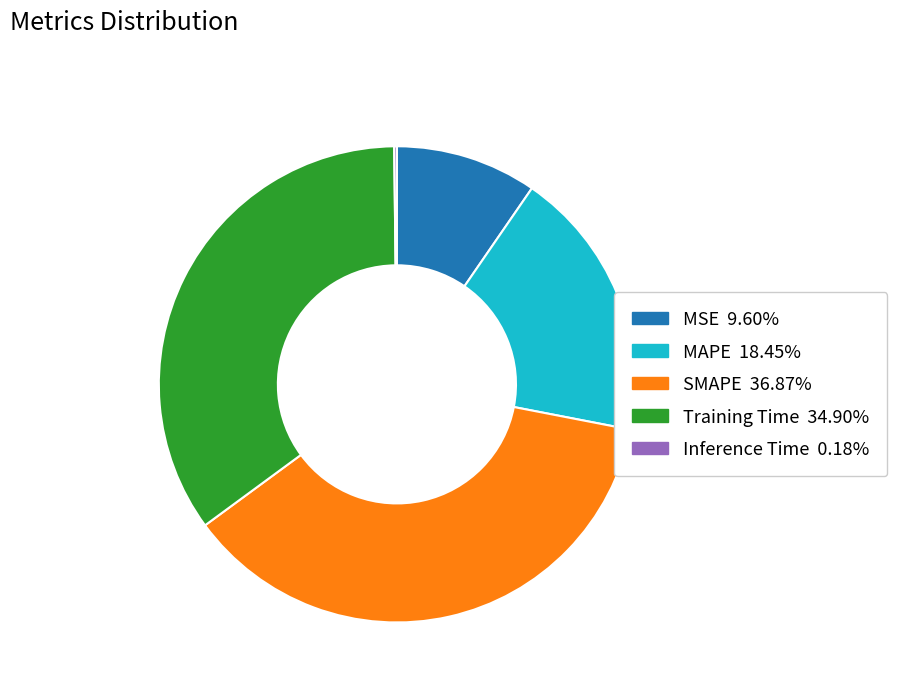

Does Training Time represent more than half of the total?

No